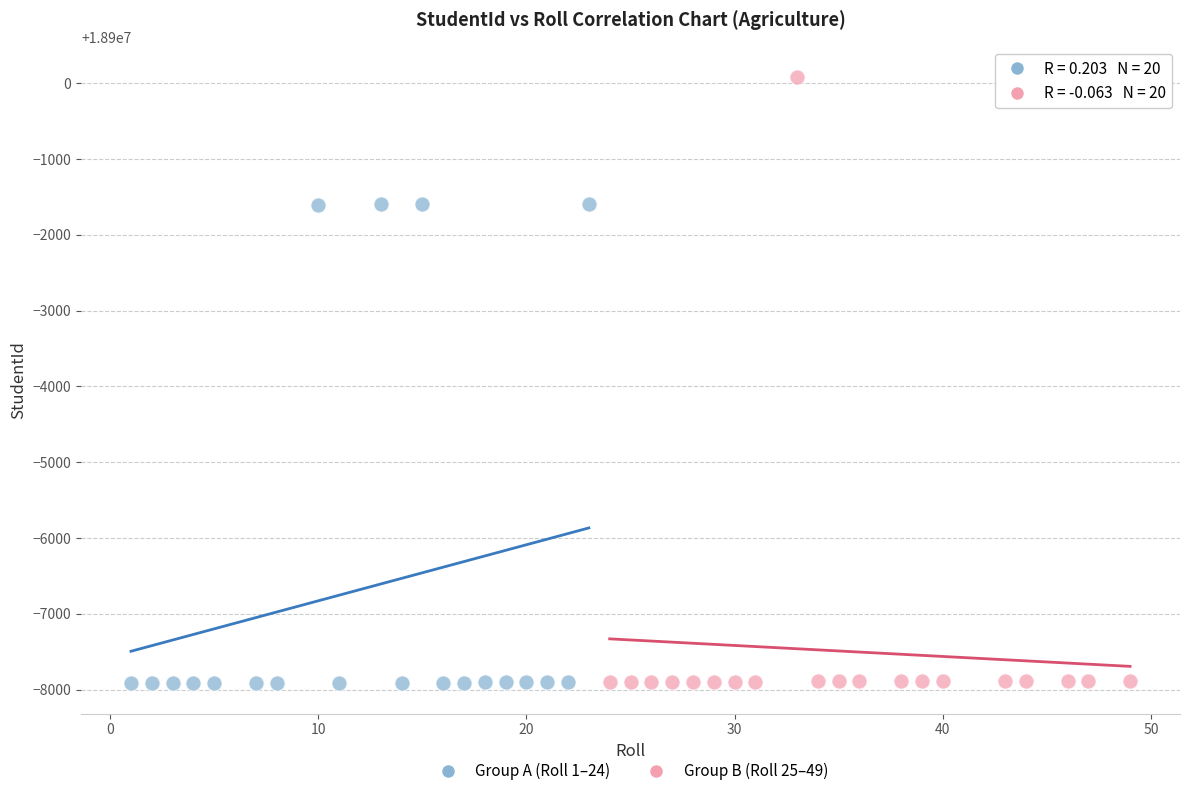

Which series reaches the maximum Y coordinate?

Group B (Roll 25–49)